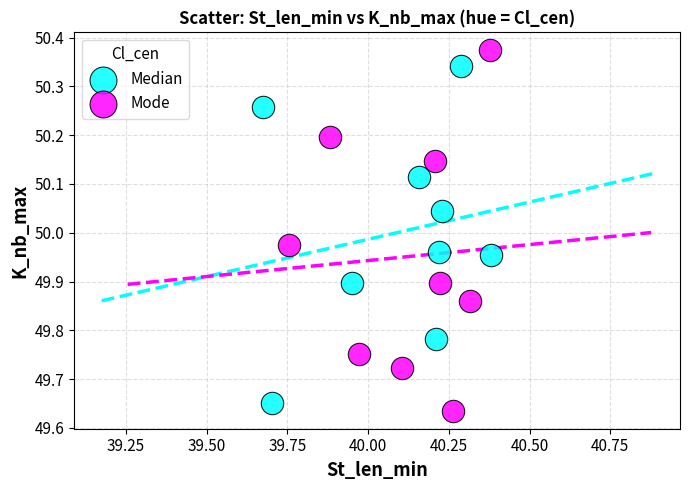

Which series contains the highest Y value?

Mode